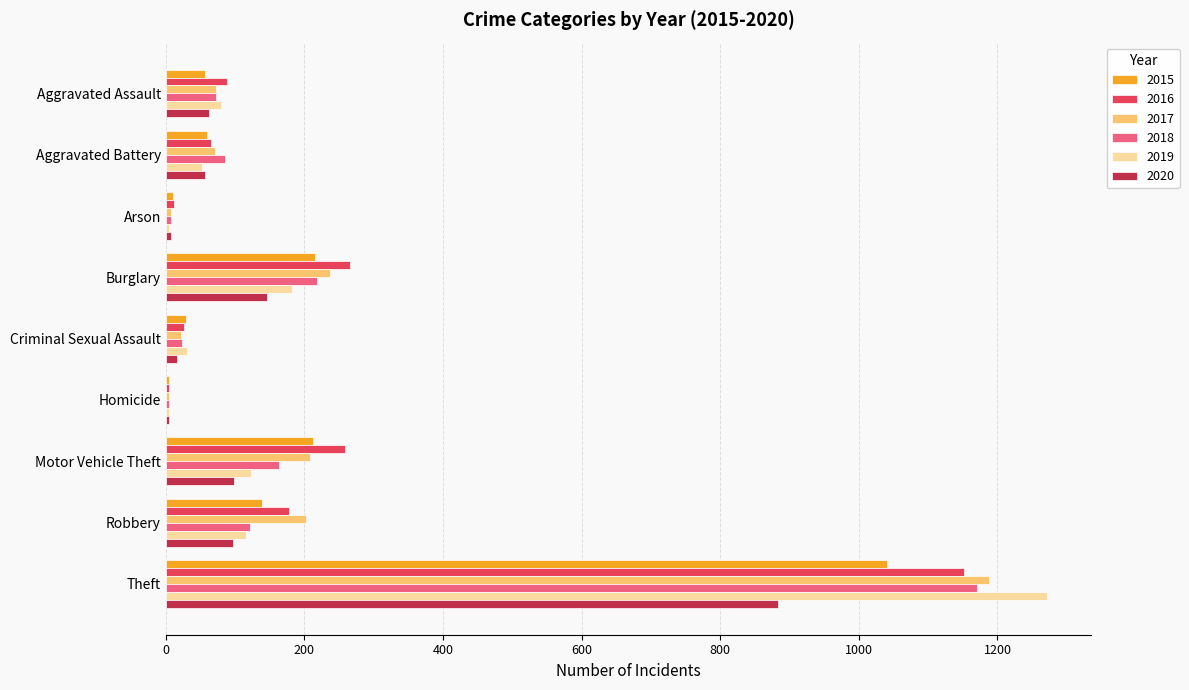

The value of 2017 at Motor Vehicle Theft is 65. True or false?

False